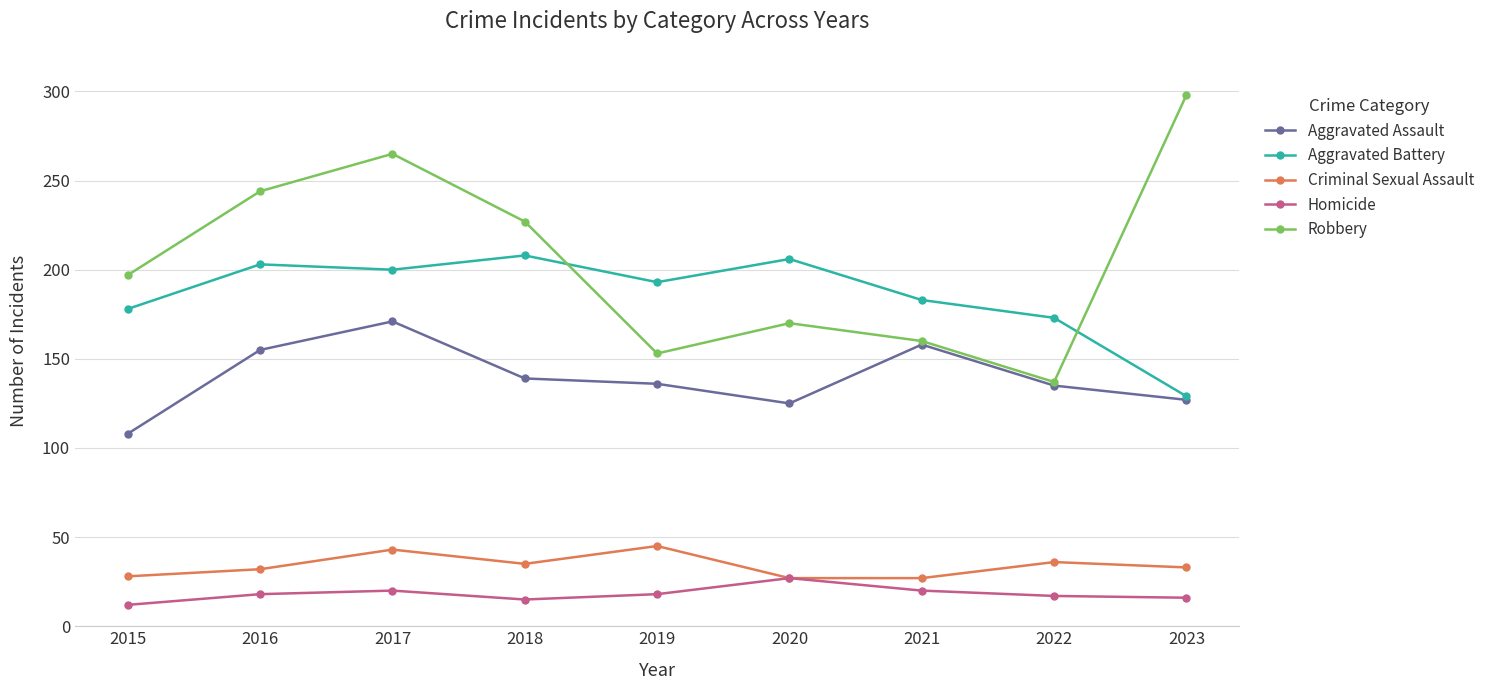

How many data points in Aggravated Battery are less than 193?

4